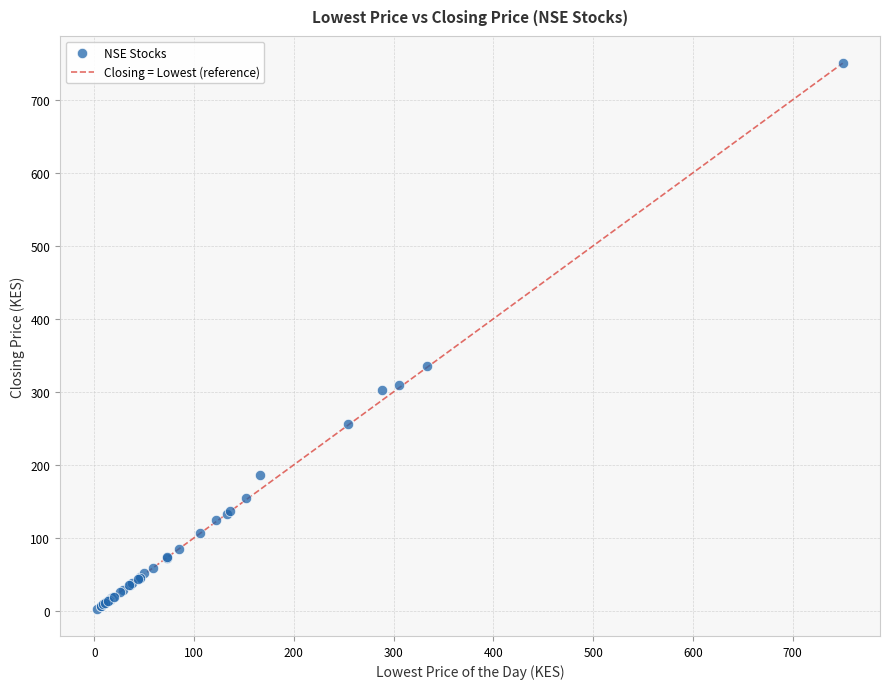

What Y value in the scatter plot is closest to 376?

336.0